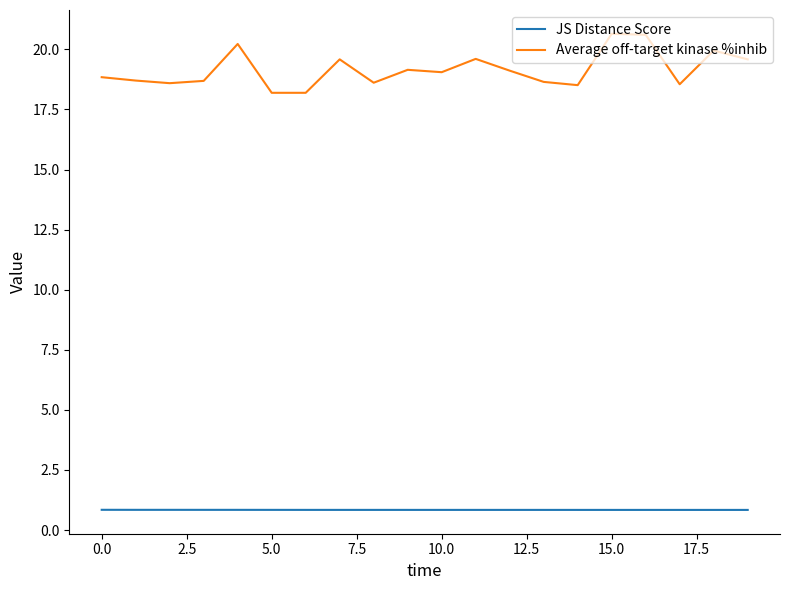

List the series in order of their peak value, lowest first.

JS Distance Score, Average off-target kinase %inhib